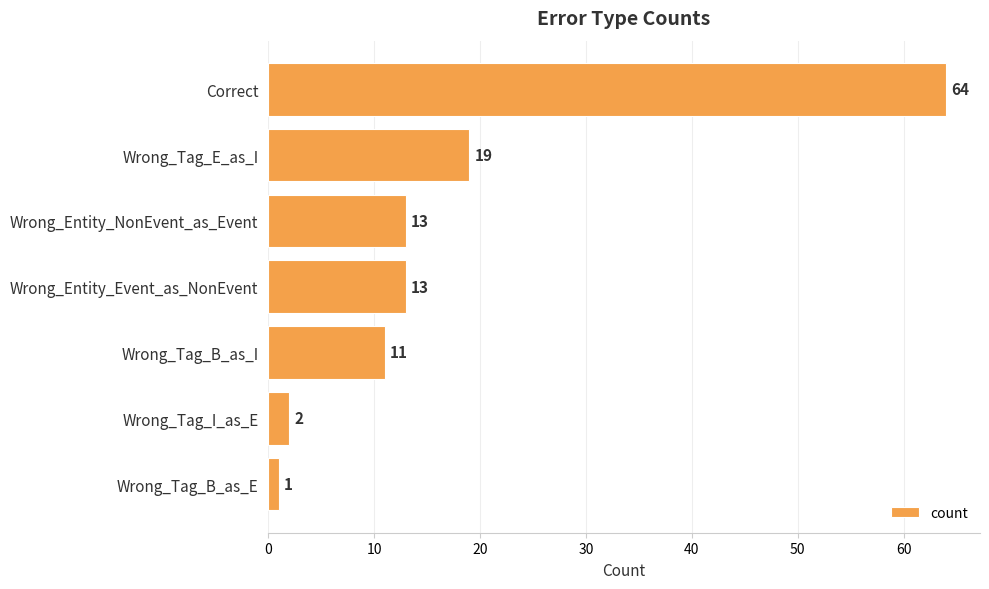

What is the label of the 4th bar from the bottom?

Wrong_Entity_Event_as_NonEvent